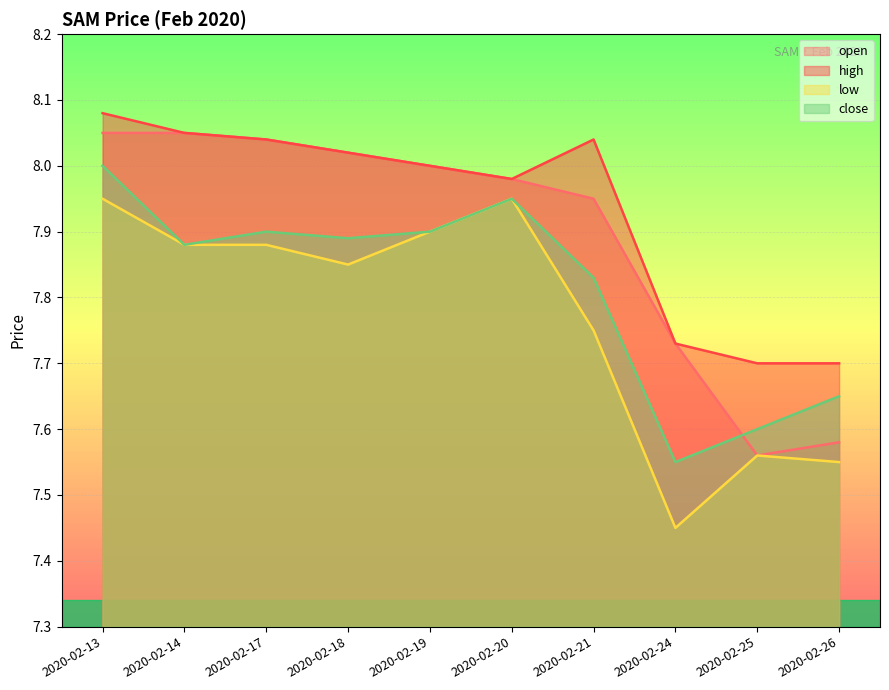

Rank the series by their average value, from lowest to highest.

low, close, open, high